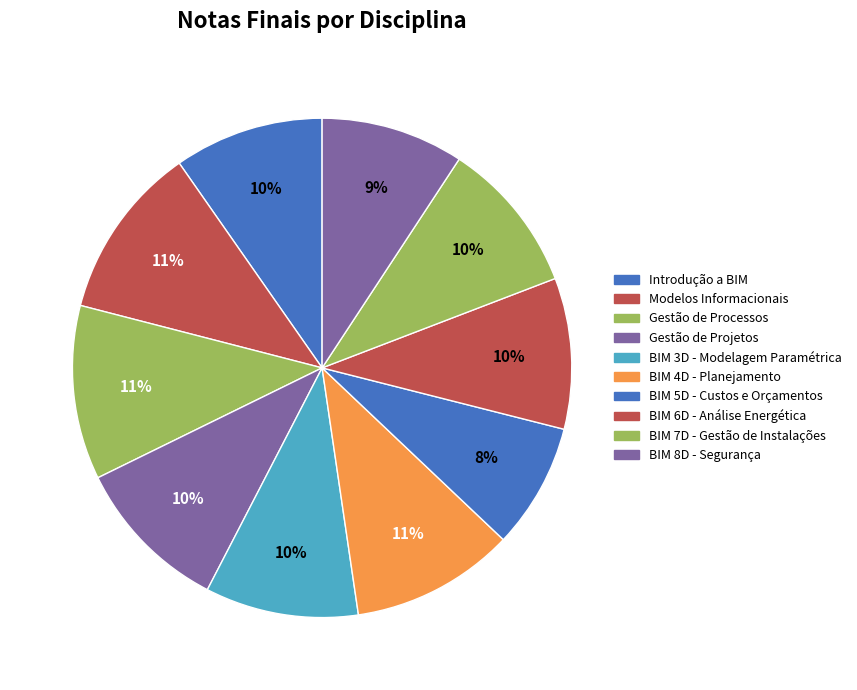

What is the smallest slice in the pie chart?

BIM 5D - Custos e Orçamentos